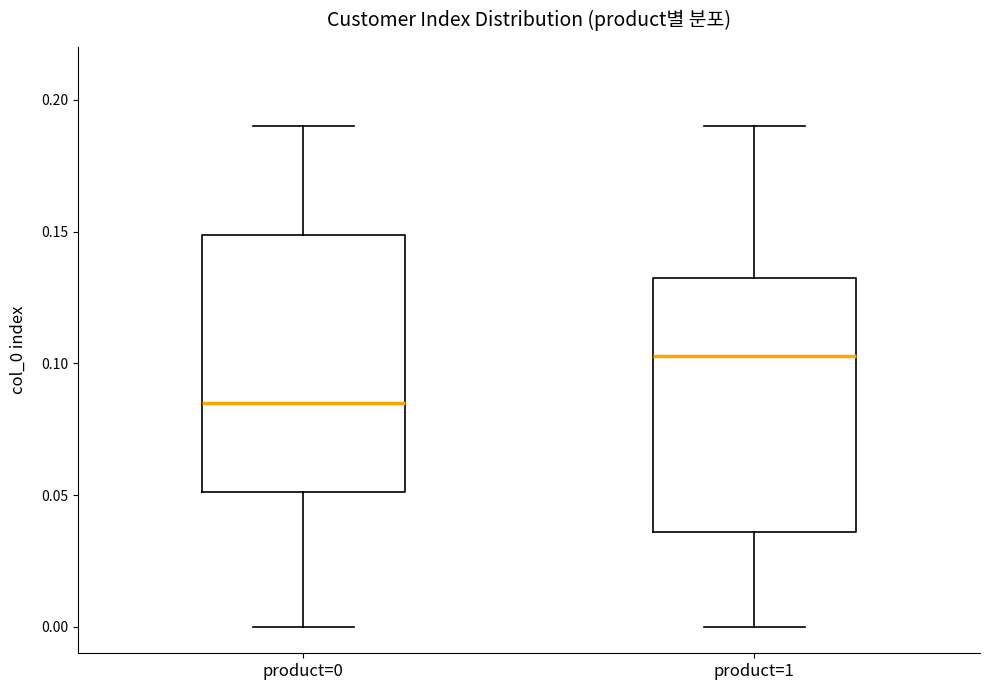

Reading left to right, read every box against the y-axis: the position of its median line, the range the box covers, and the ends of its whiskers. The values are not printed on the chart, so give them approximately, as read against the axis.

product=0: median 0.085, box 0.050 to 0.150, whiskers 0.000 to 0.190
product=1: median 0.105, box 0.035 to 0.130, whiskers 0.000 to 0.190